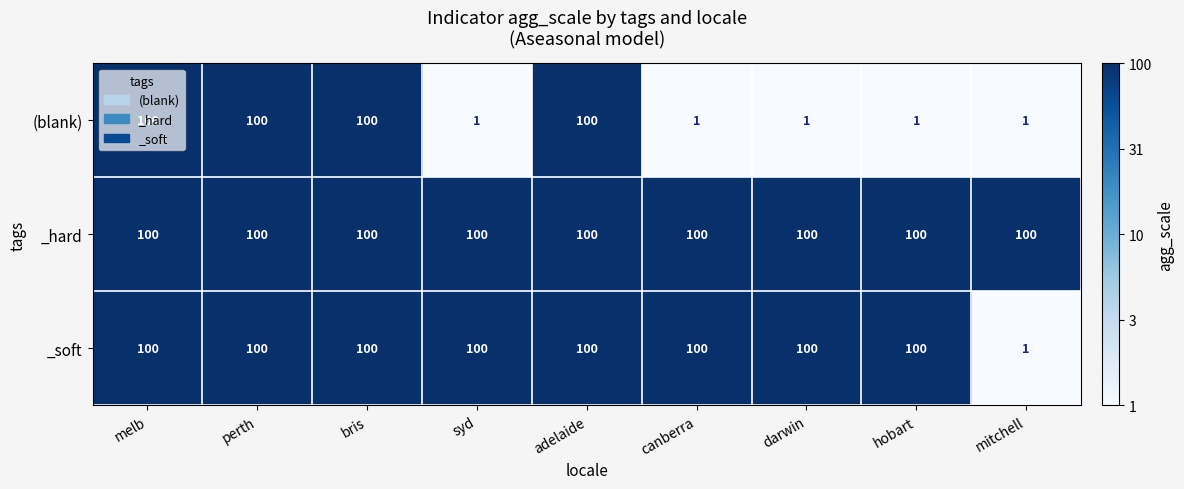

What is the sum of all _soft values?

801